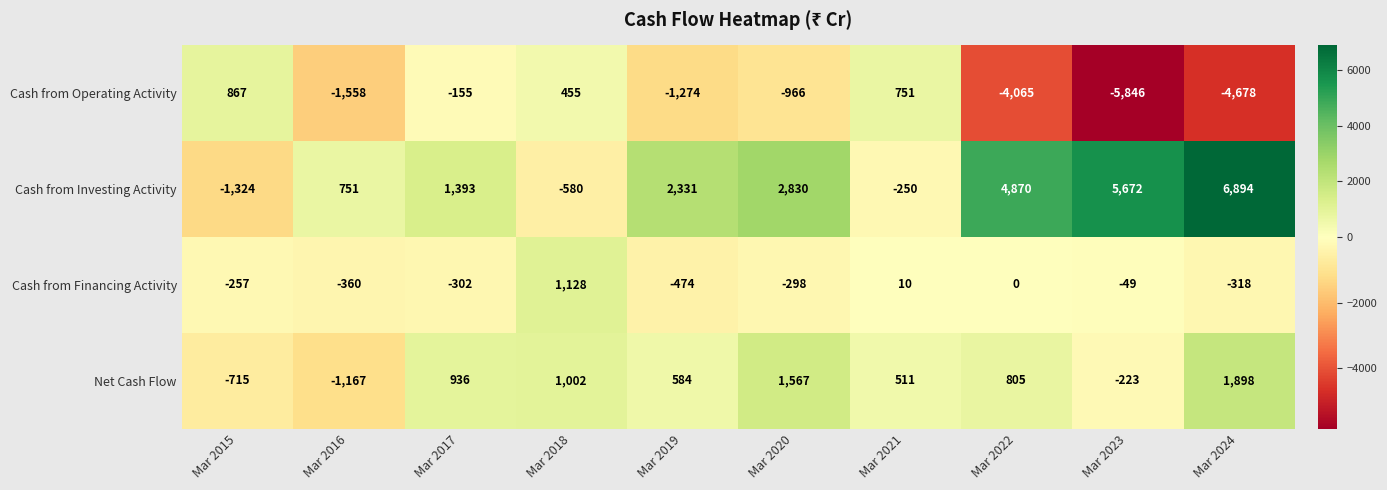

Which series has the largest total across all categories?

Cash from Investing Activity